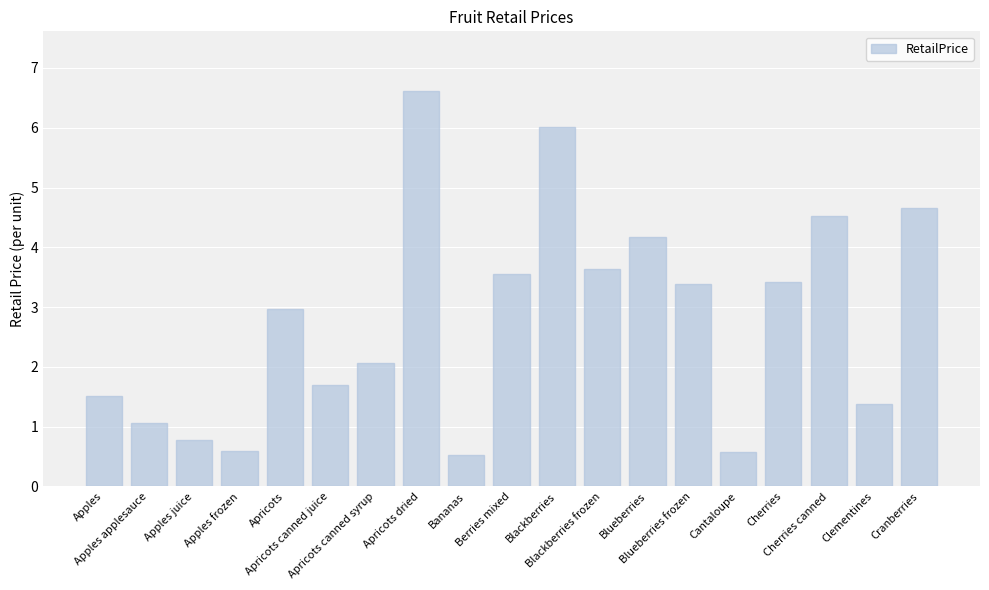

What is the change in value from Apples to Cherries?

+1.9